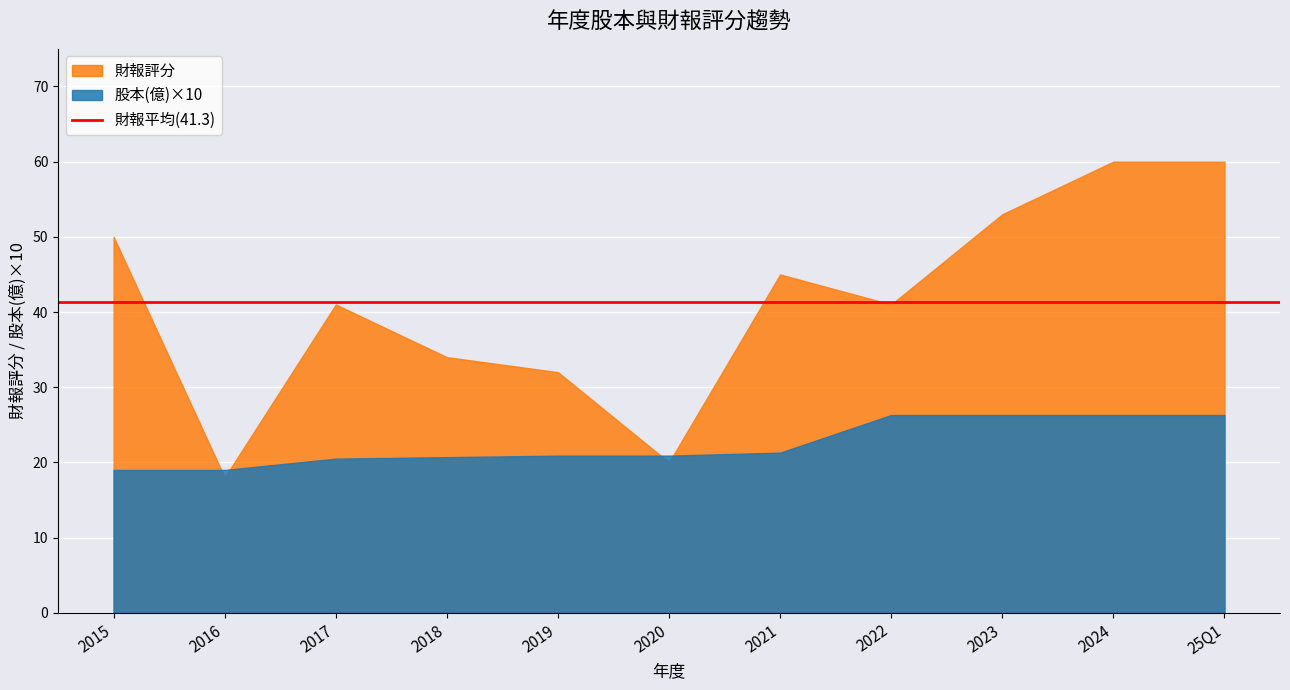

Rank the series by their maximum value, from highest to lowest.

財報評分, 股本(億)×10